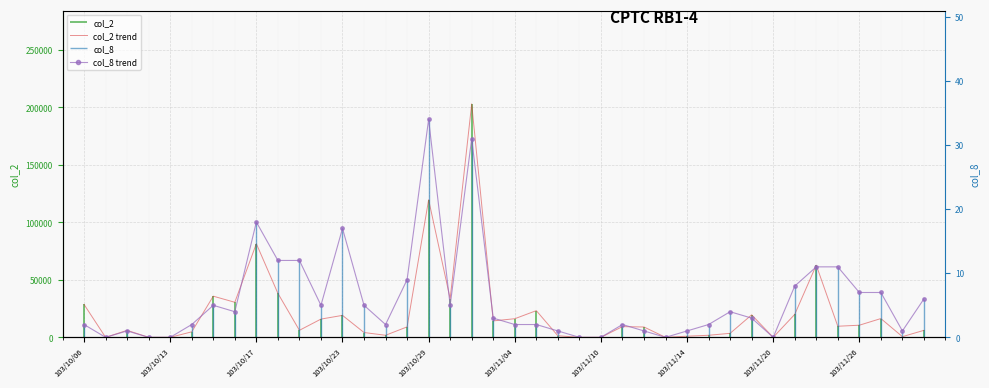

What is the spread (max minus min) of values at 31?

19567